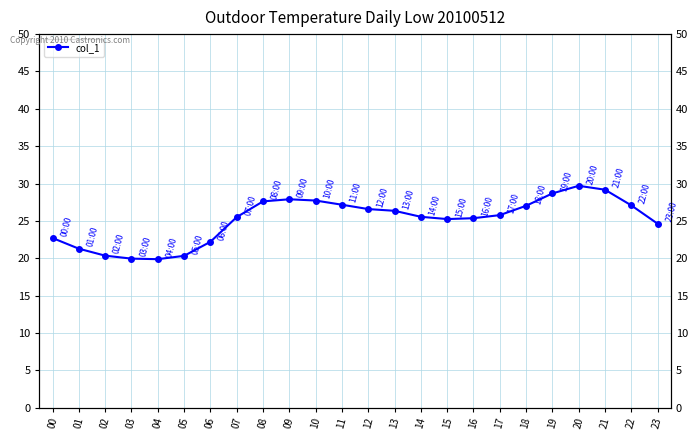

How many values exceed 25?

16